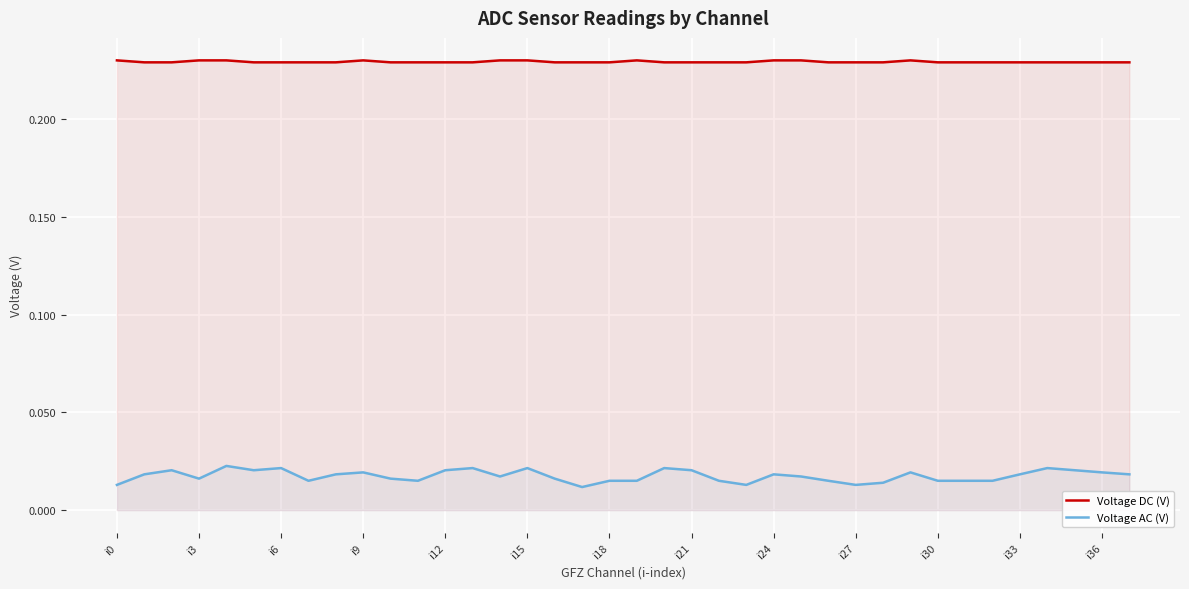

What are all the series names shown in the legend?

Voltage DC (V), Voltage AC (V)